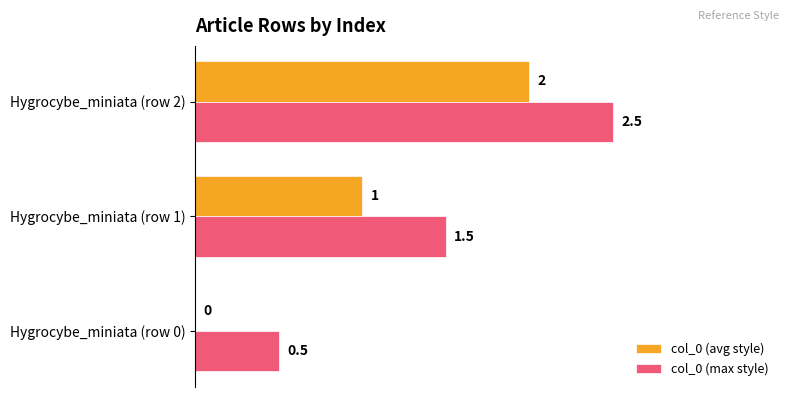

Where is col_0 (avg style) nearest to the value 1?

Hygrocybe_miniata (row 1)